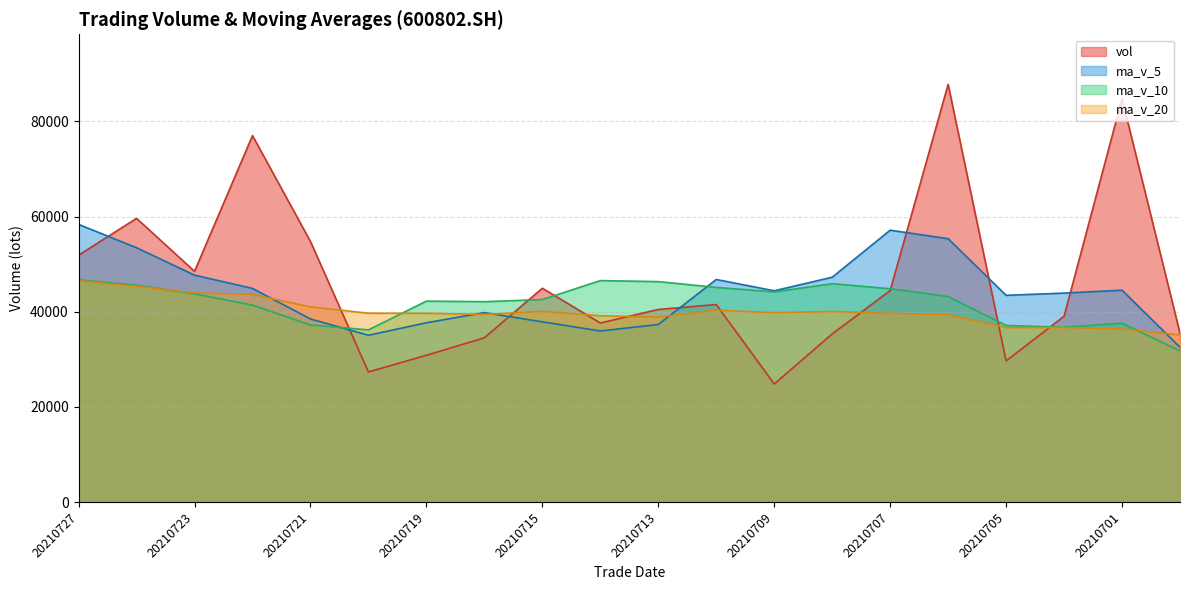

Rank the series at 20210706 from highest to lowest value.

vol, ma_v_5, ma_v_10, ma_v_20